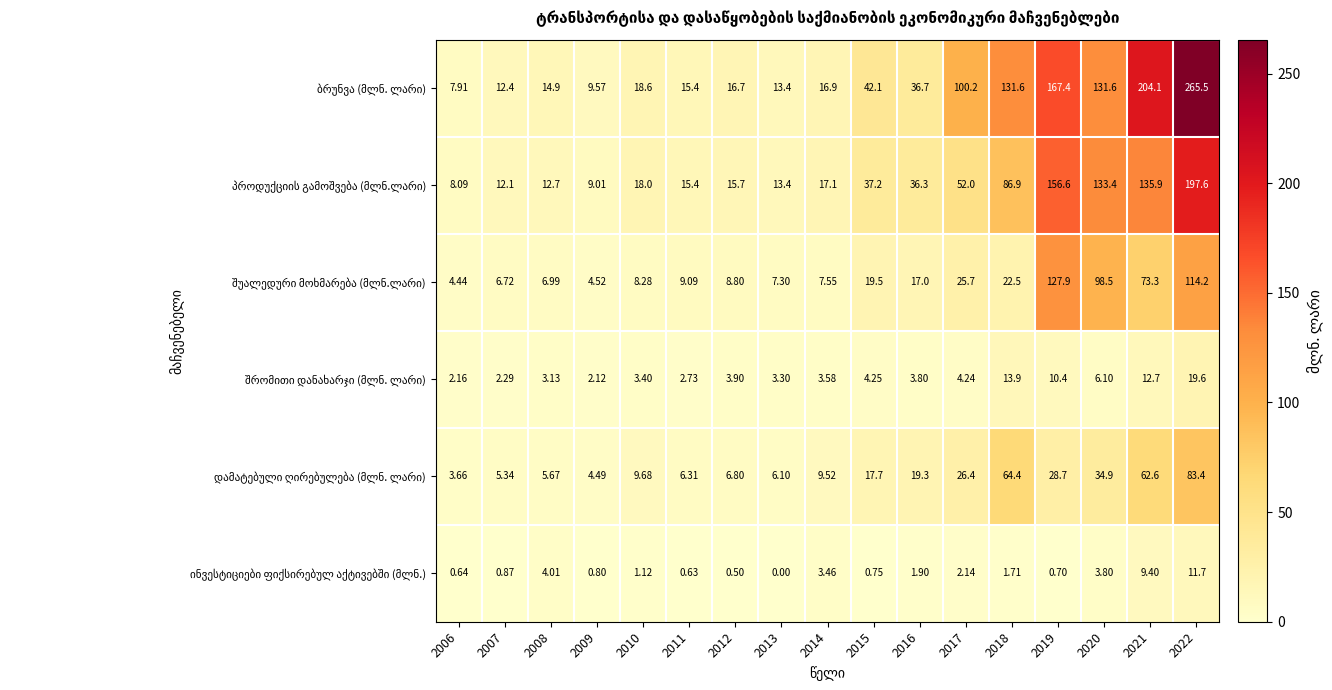

Count the number of categories in the chart.

17